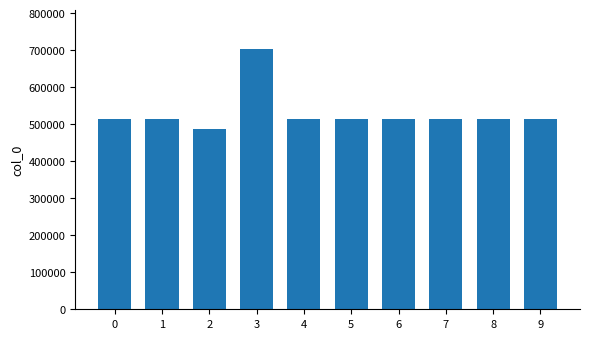

What is the difference between the maximum and minimum values?

214783